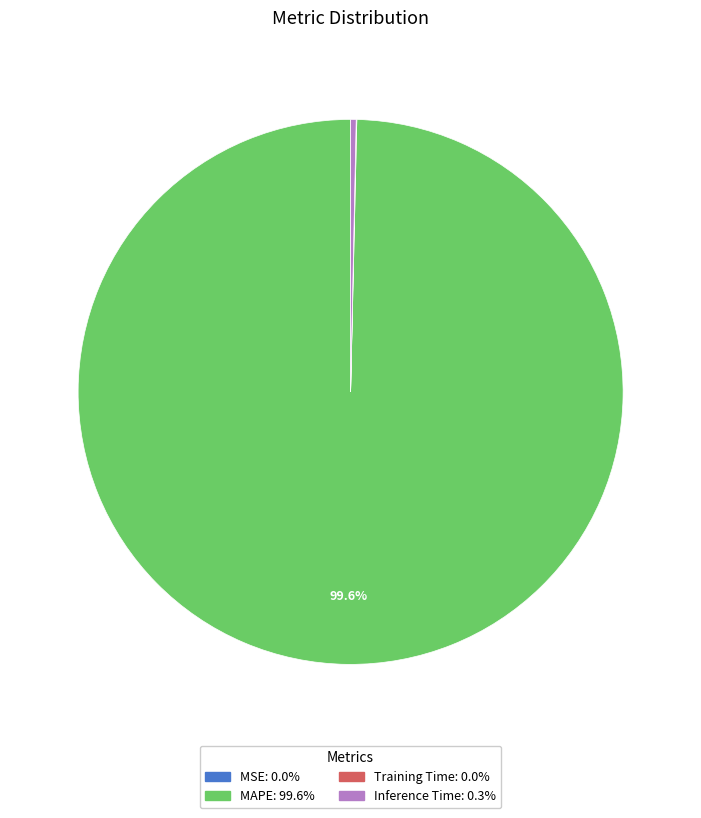

Which category has the biggest portion of the pie?

MAPE